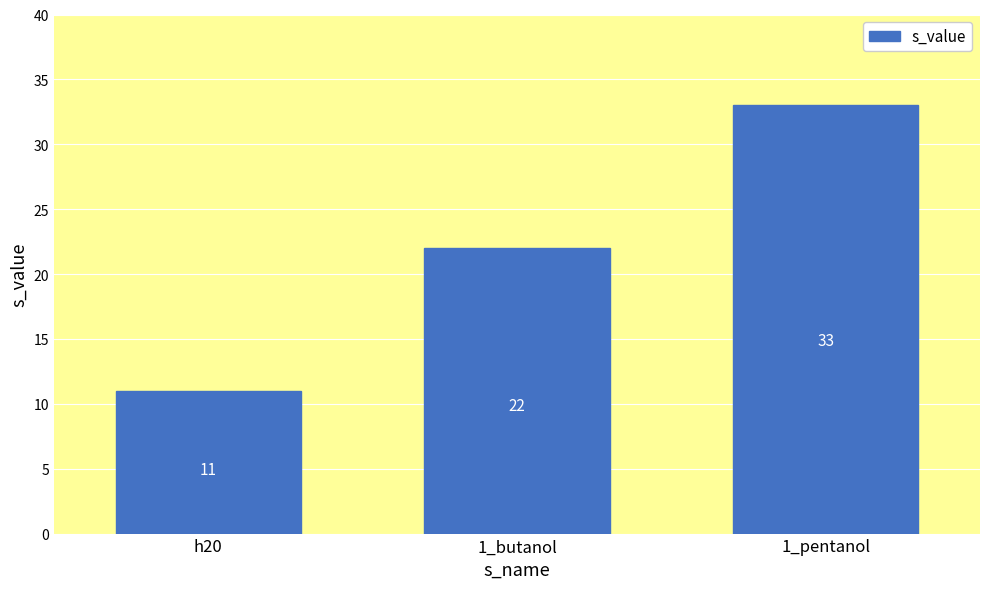

Reading right to left, extract all data points from this chart.

33	22	11